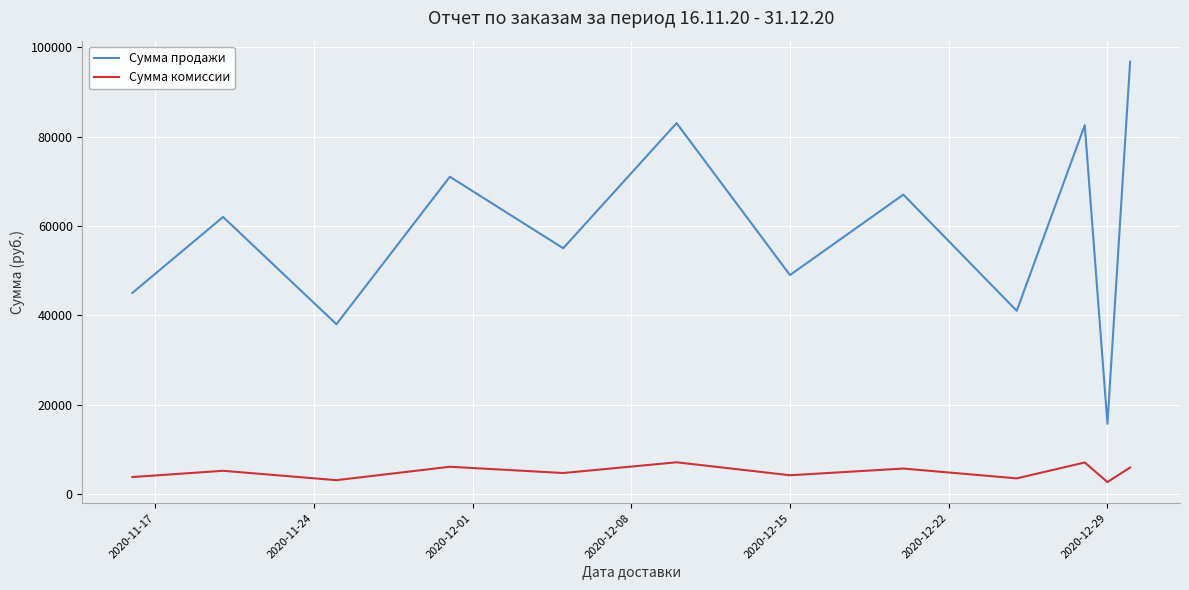

How many lines are shown in the chart?

2